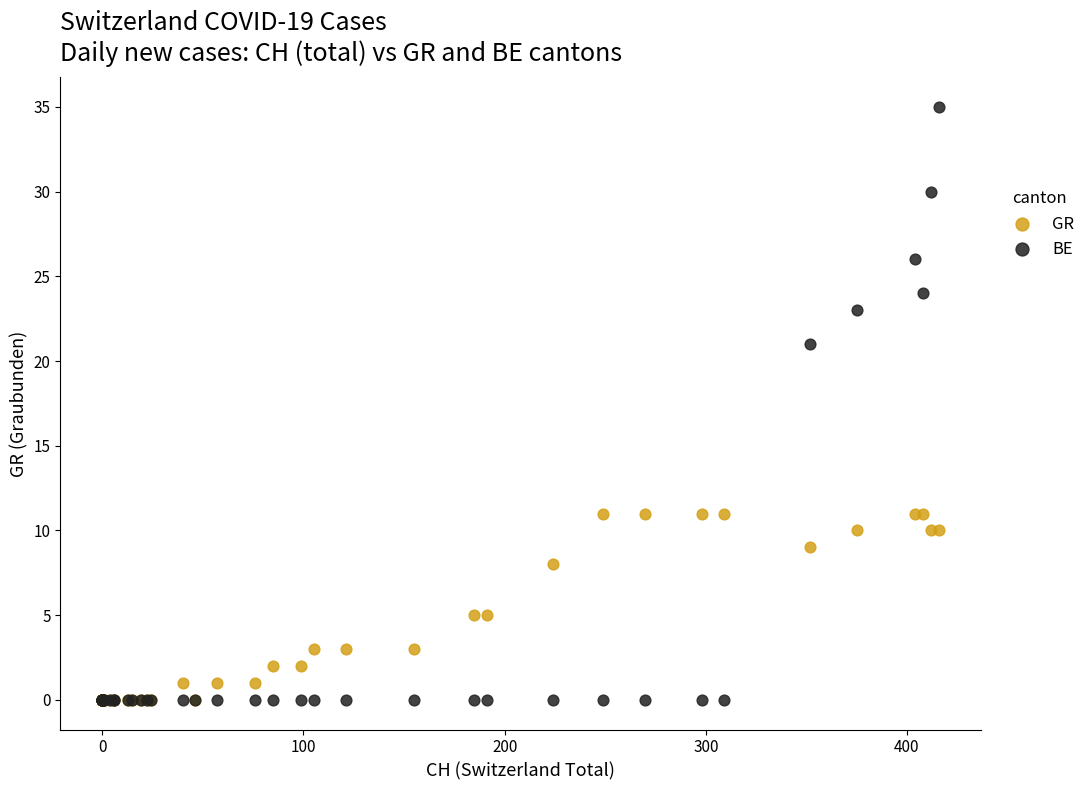

Which series has the largest Y range (max minus min)?

BE